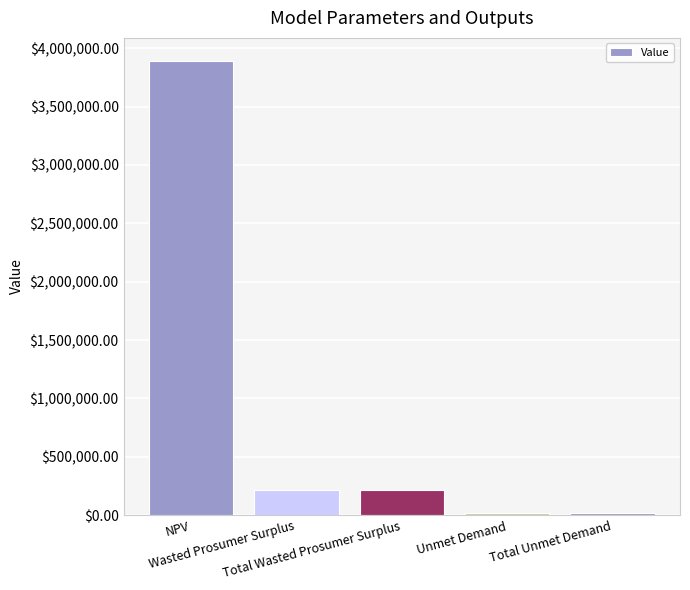

How many distinct data groups are displayed?

1